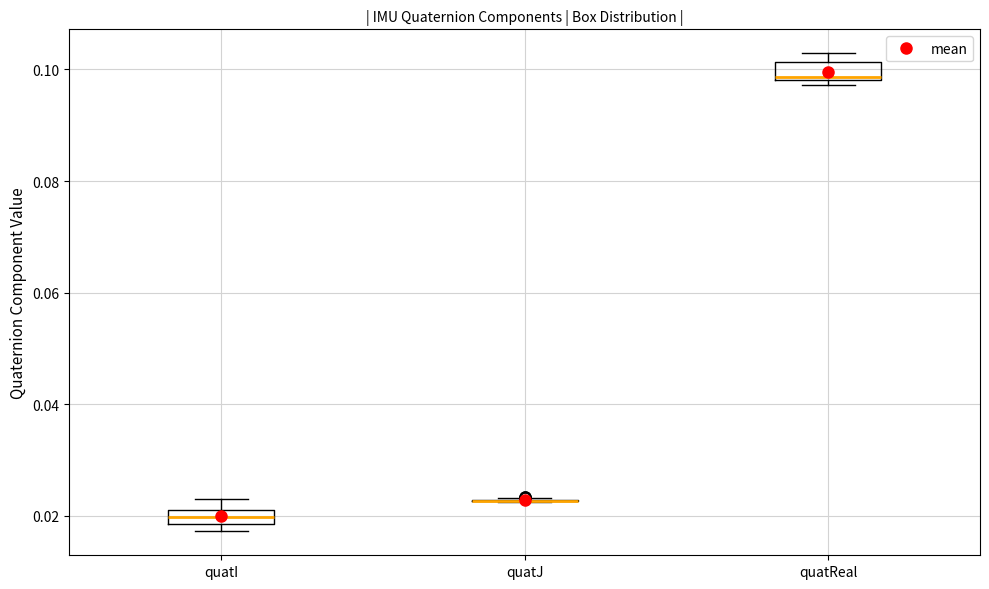

Where is the upper edge of the box for quatReal on the y-axis? The values are not printed on the chart, so give them approximately, as read against the axis.

0.102